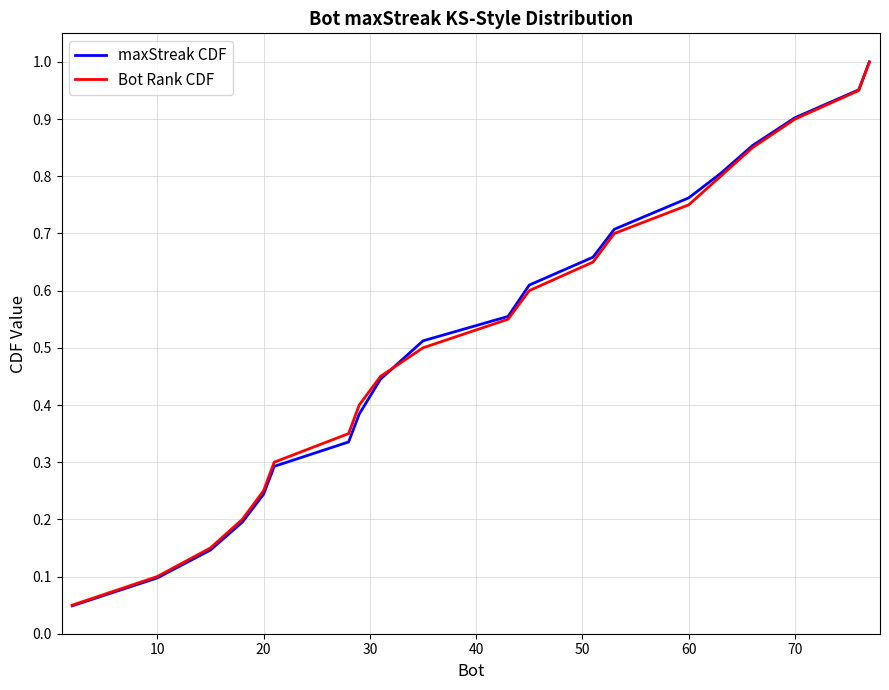

How many categories are shown in the chart?

20